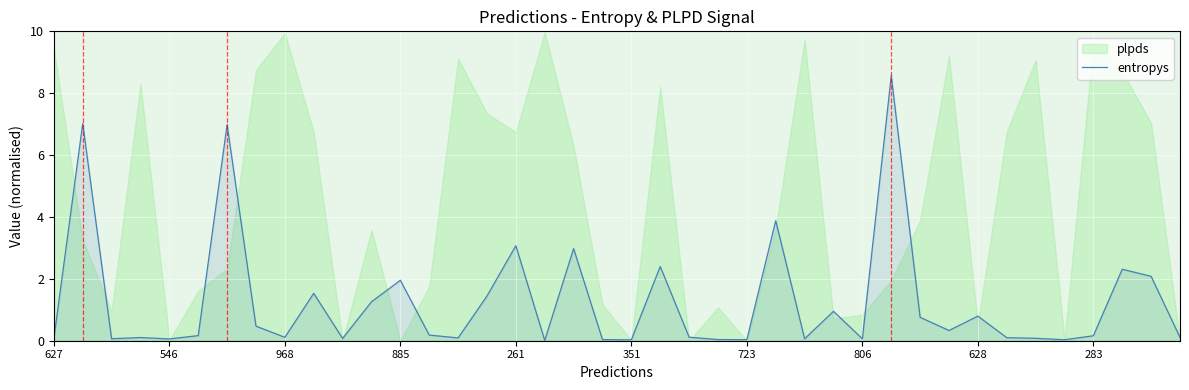

True or false: entropys has a value of 0.8 at 628.

True